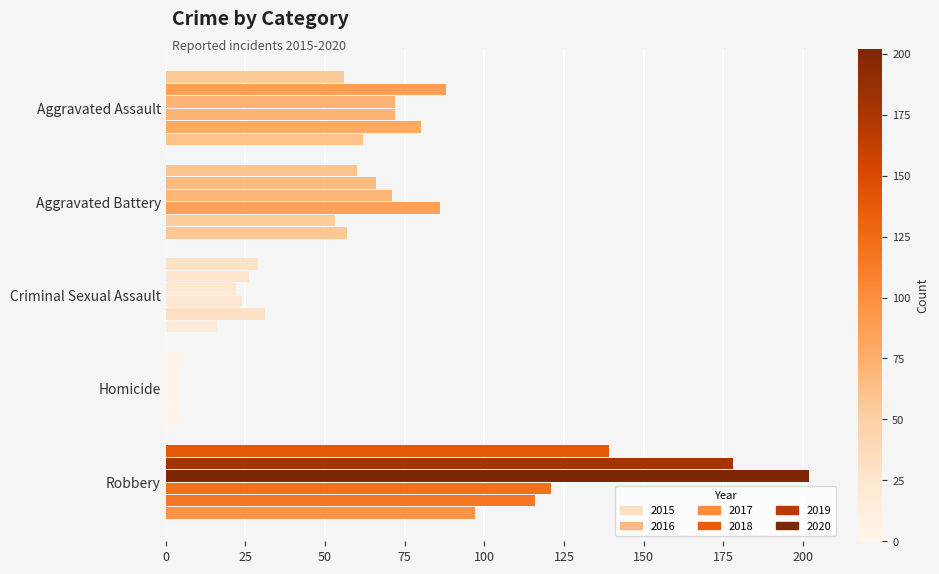

How many data points in 2019 are less than 53?

2